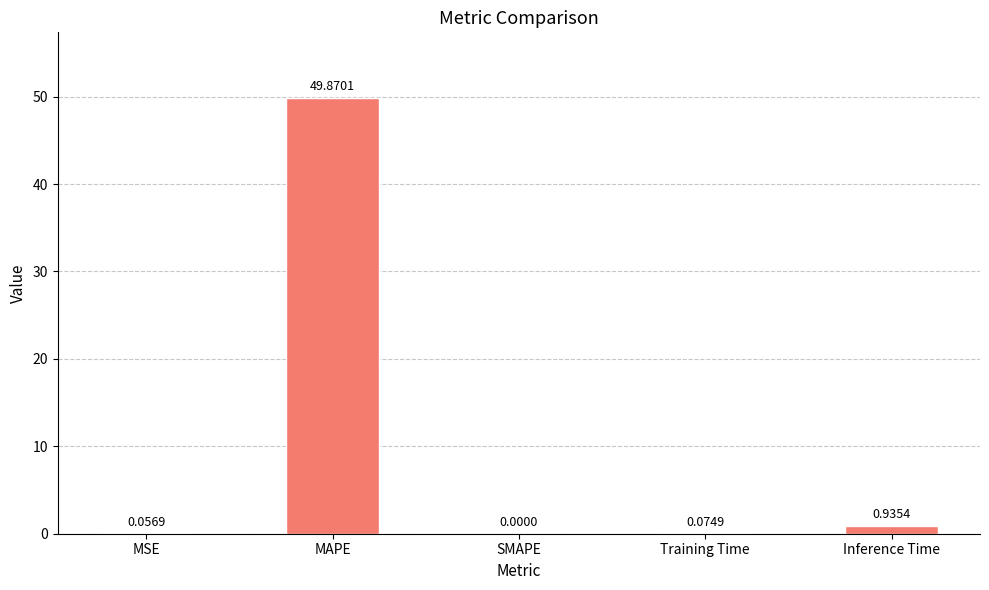

Which category has the highest value across all series?

MAPE